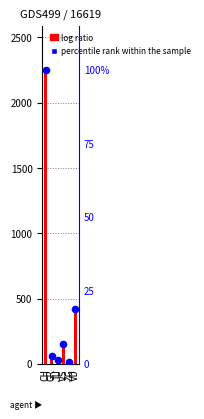

Is the value of percentile rank within the sample at VD greater than the value of log ratio at VD?

No